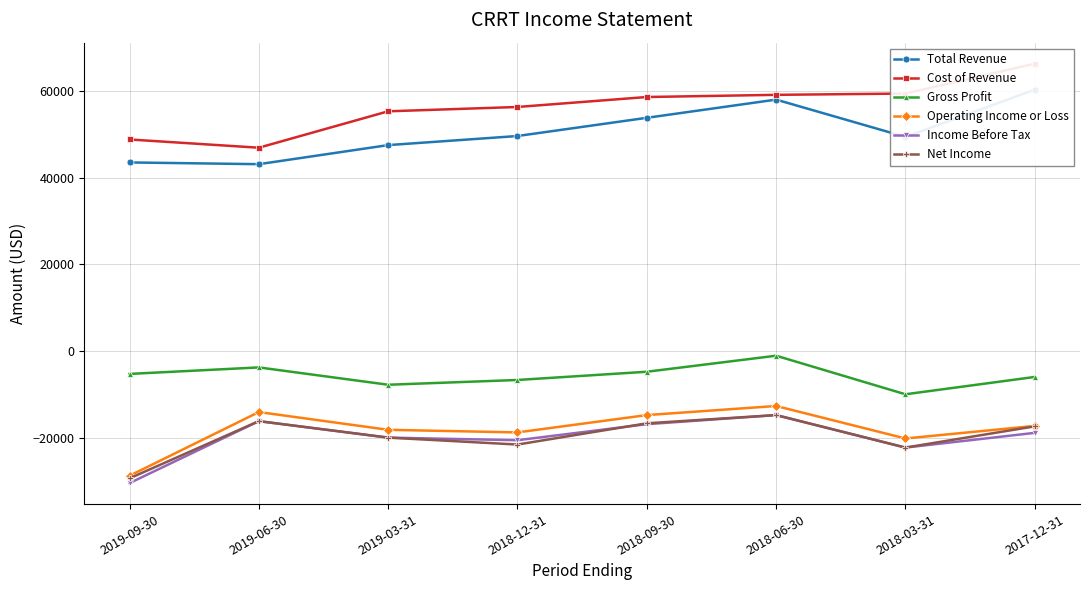

At which category does the chart reach its peak across all series?

2017-12-31